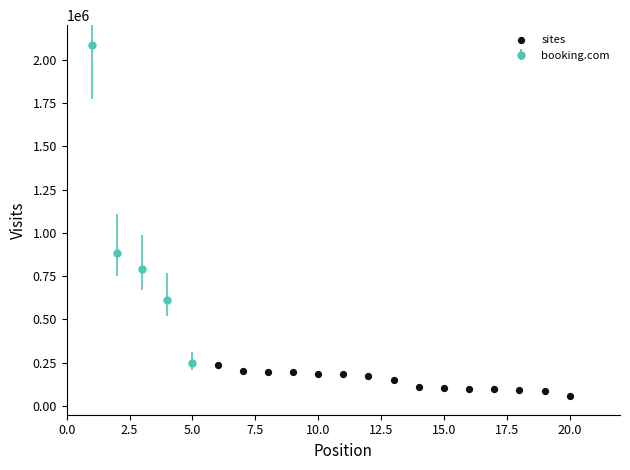

What is the range of Y values (max minus min)?

181032